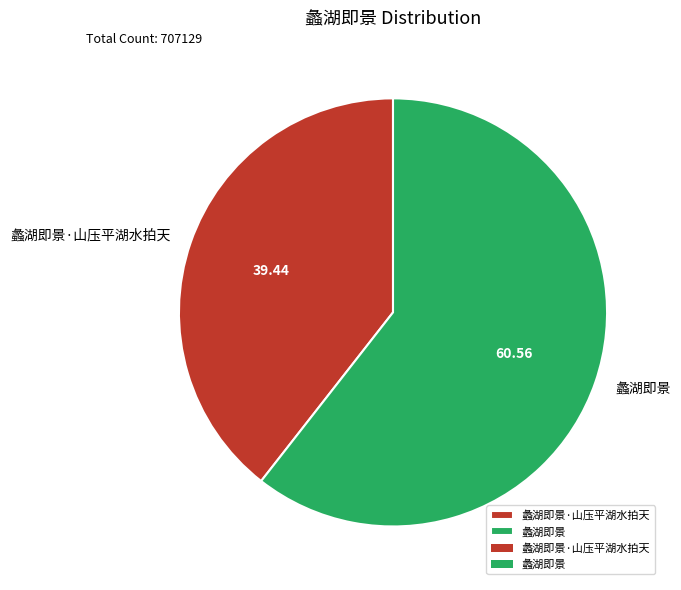

What is the majority slice?

蠡湖即景